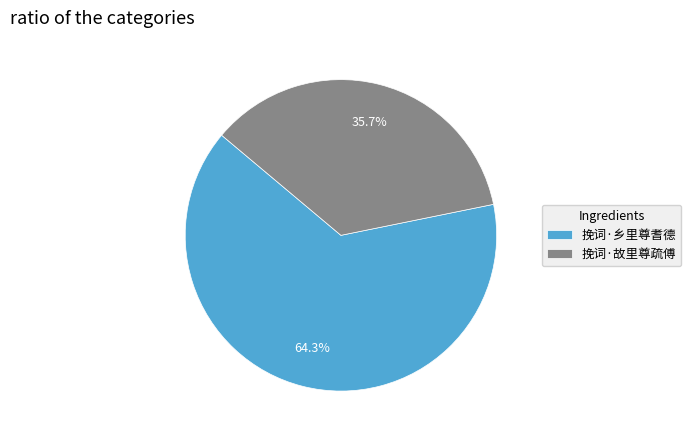

How many slices are in this pie chart?

2